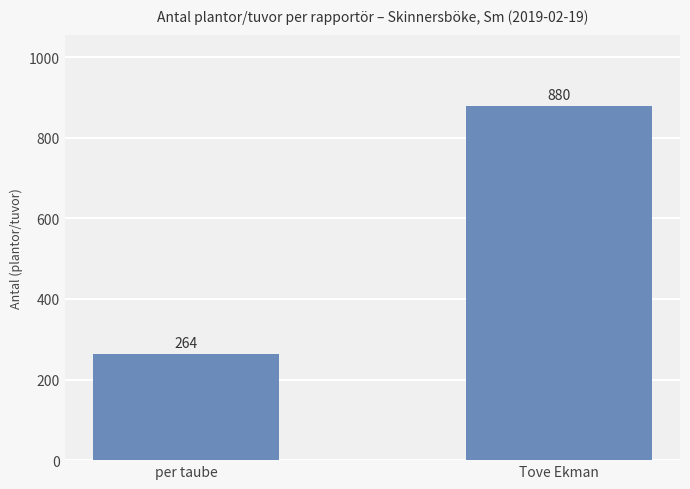

At which category does the chart reach its peak across all series?

Tove Ekman